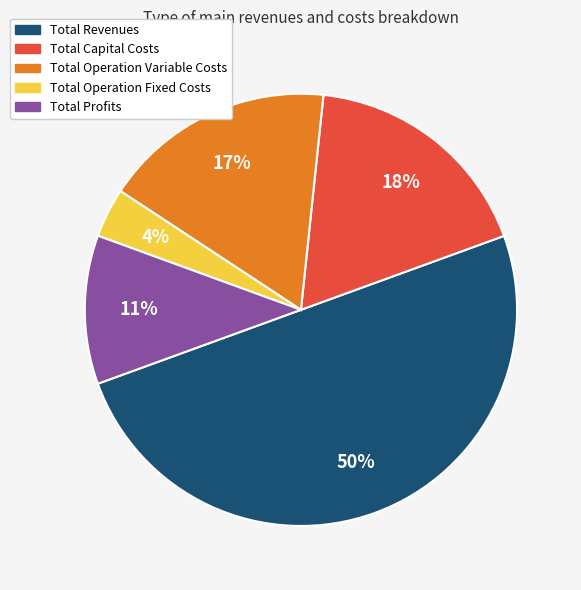

Which slice is the smallest?

Total Operation Fixed Costs